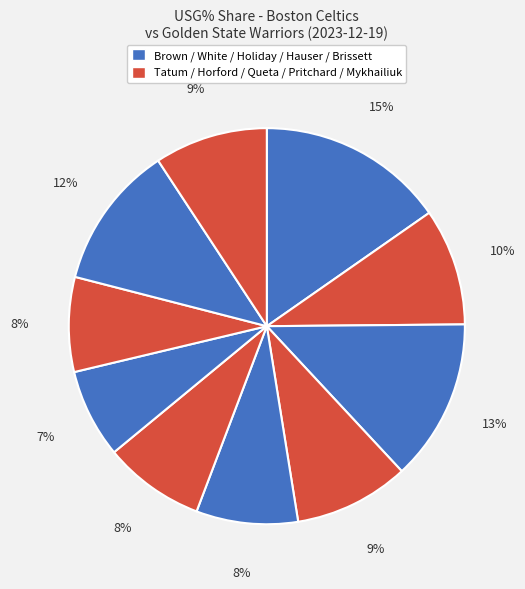

How many segments does this pie chart have?

10